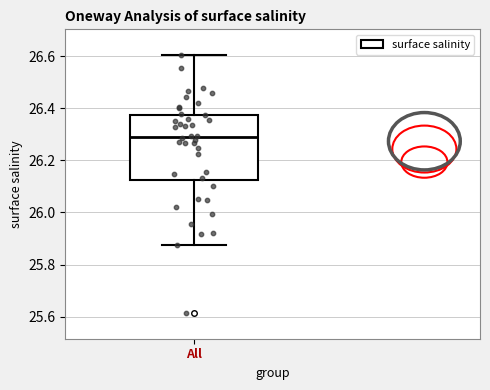

Transcribe this box plot: give where the median line is, the range the box spans, and where the two whiskers end, as read against the y-axis. The values are not printed on the chart, so give them approximately, as read against the axis.

median 26.28, box 26.12 to 26.38, whiskers 25.88 to 26.60